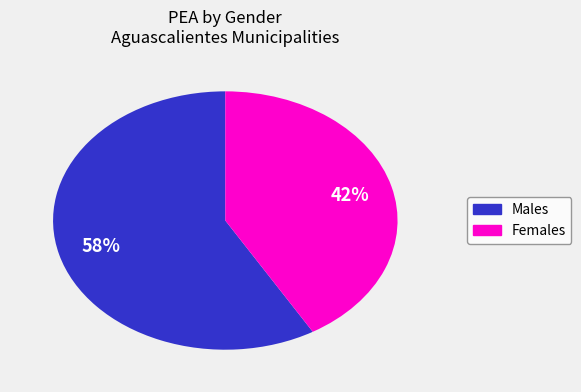

Which slice is the largest?

Males